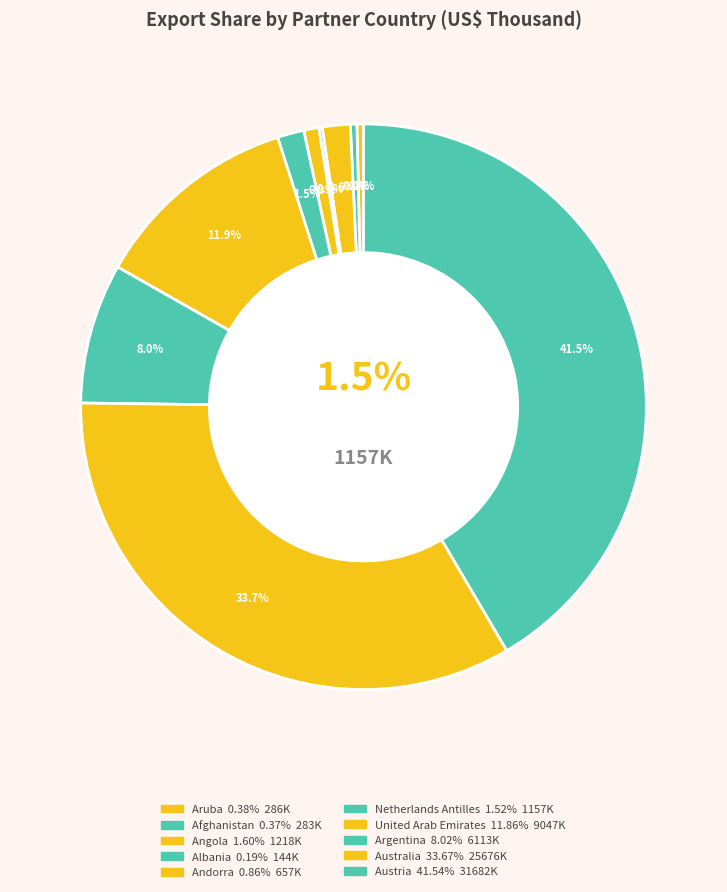

Approximately how many times larger is the value at Argentina compared to Austria?

0.2